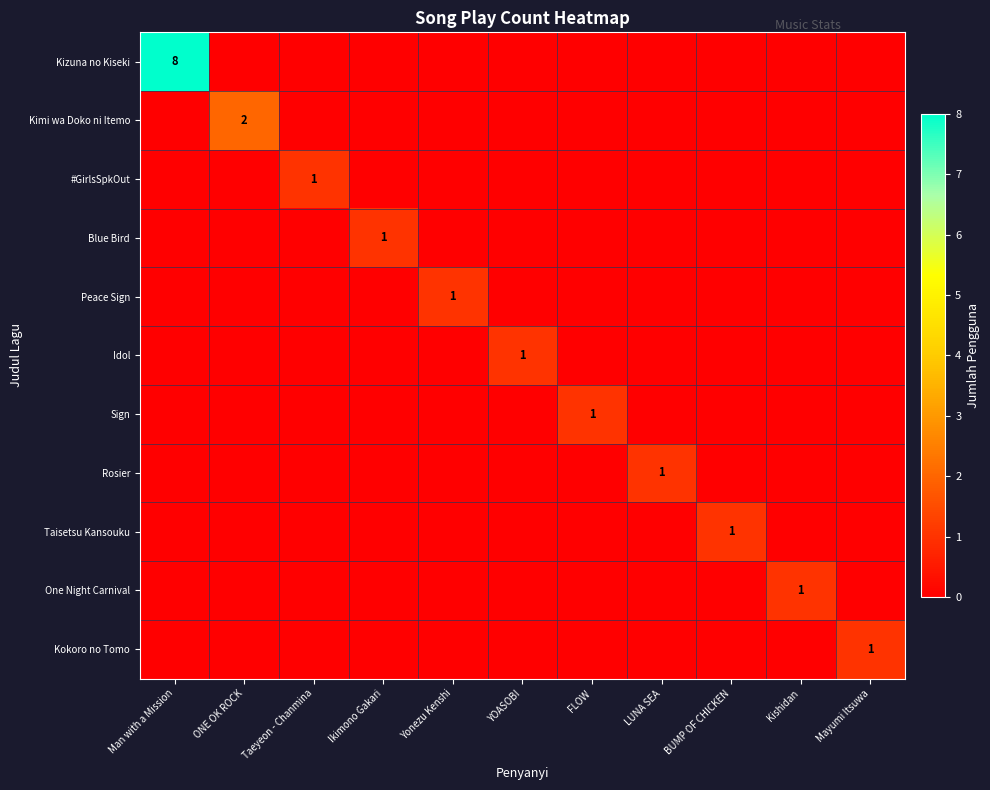

What is the spread (max minus min) of values at ONE OK ROCK?

2